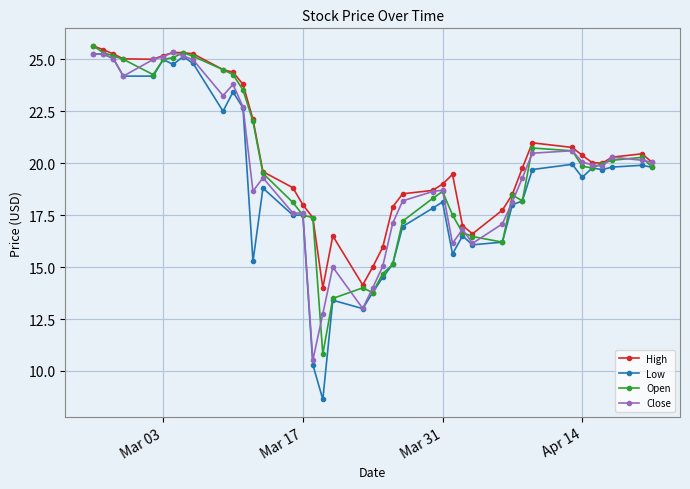

True or false: Close and Open cross at least once.

True